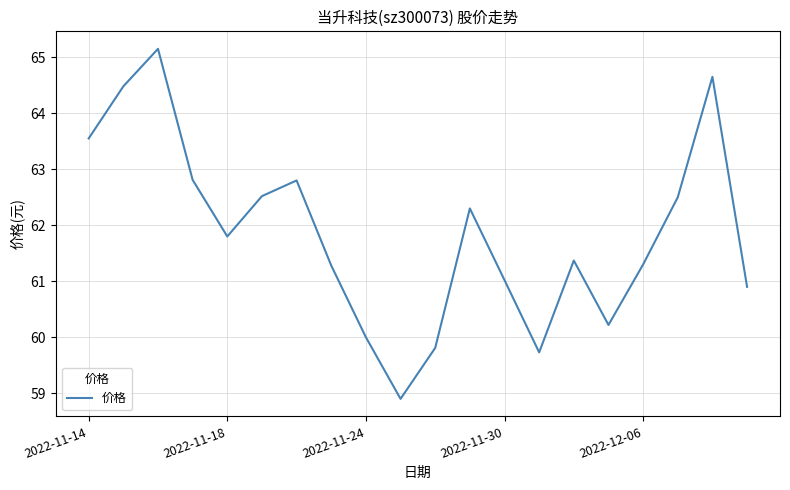

What is the maximum value shown in the chart?

65.2